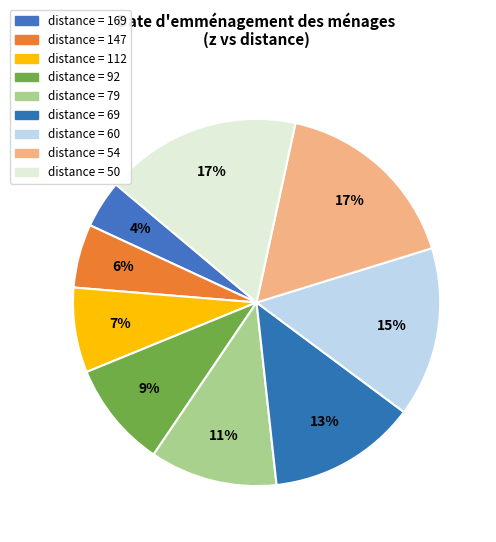

How many slices are in this pie chart?

9